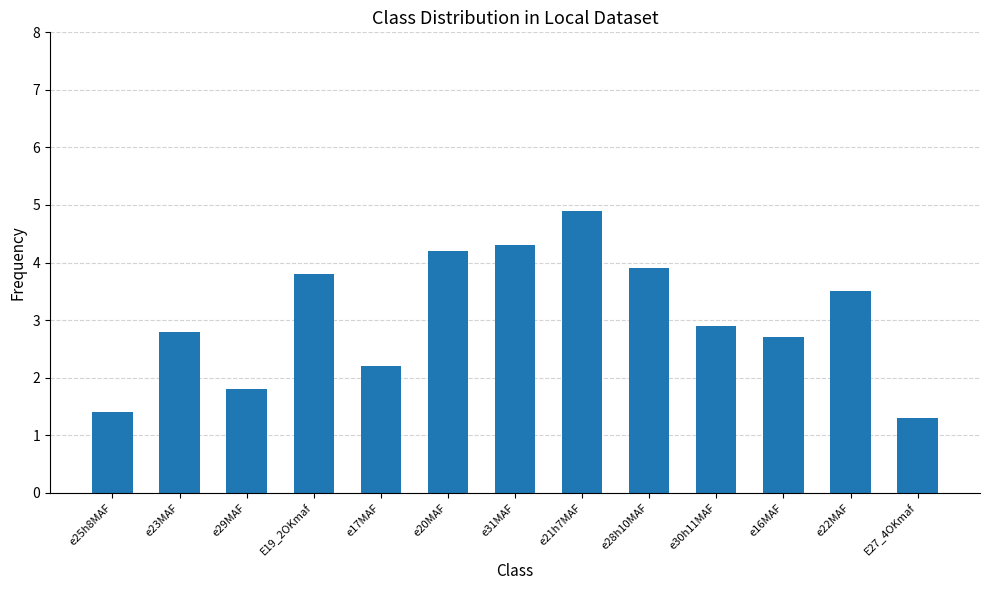

What is the ratio of the value at e23MAF to the value at E27_4OKmaf?

2.2